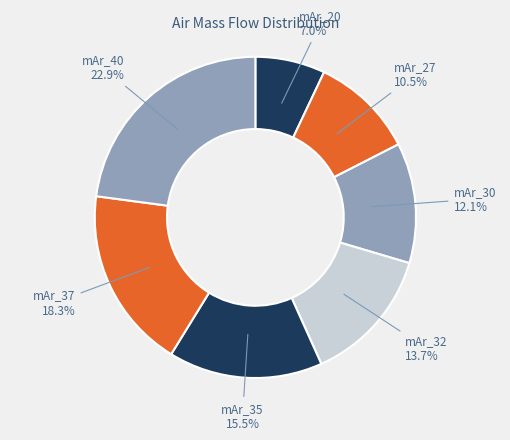

To the nearest percent, what is the difference between the largest and smallest slice percentages?

16%